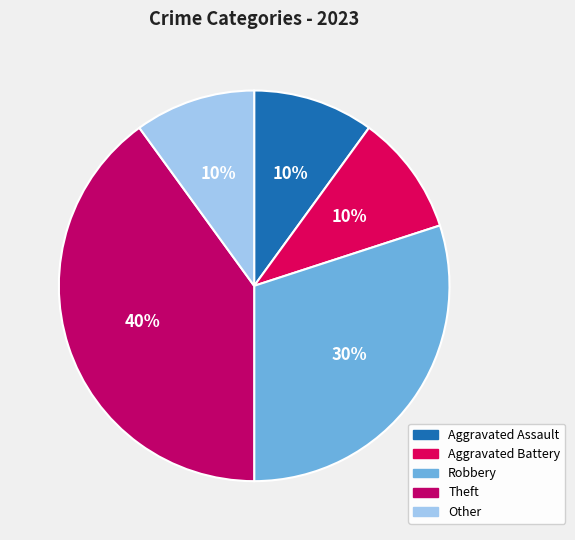

Does any single category account for the majority?

No